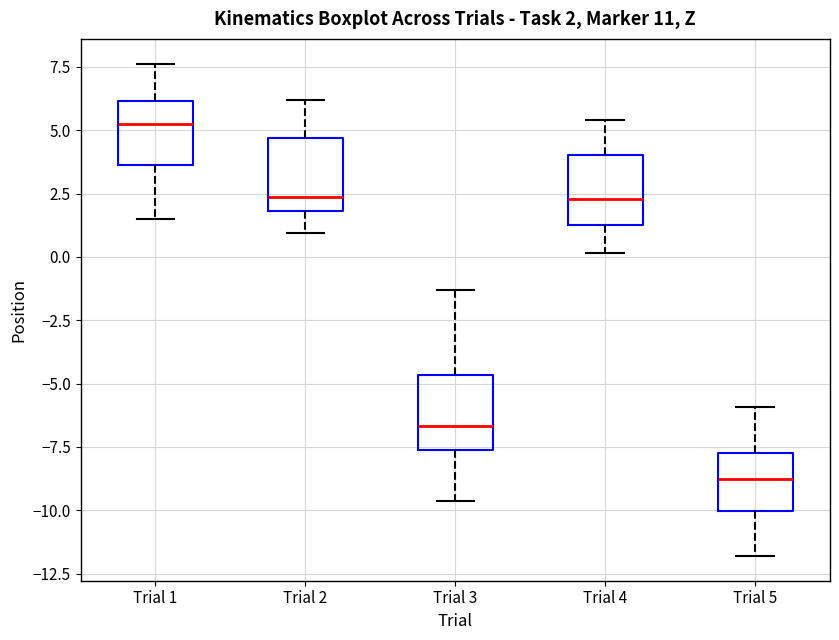

Which box has the highest median line?

Trial 1